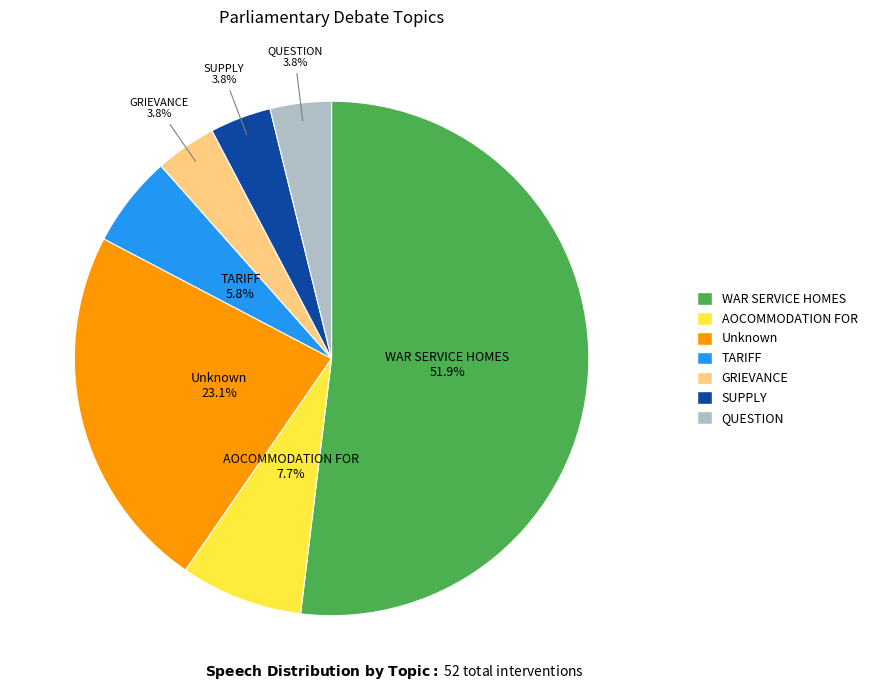

Which slice is the largest?

WAR SERVICE HOMES